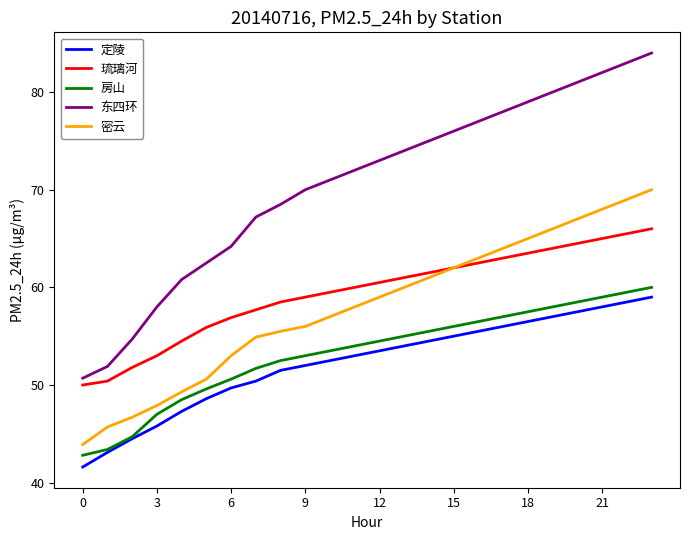

True or false: 密云 and 东四环 cross at least once.

False